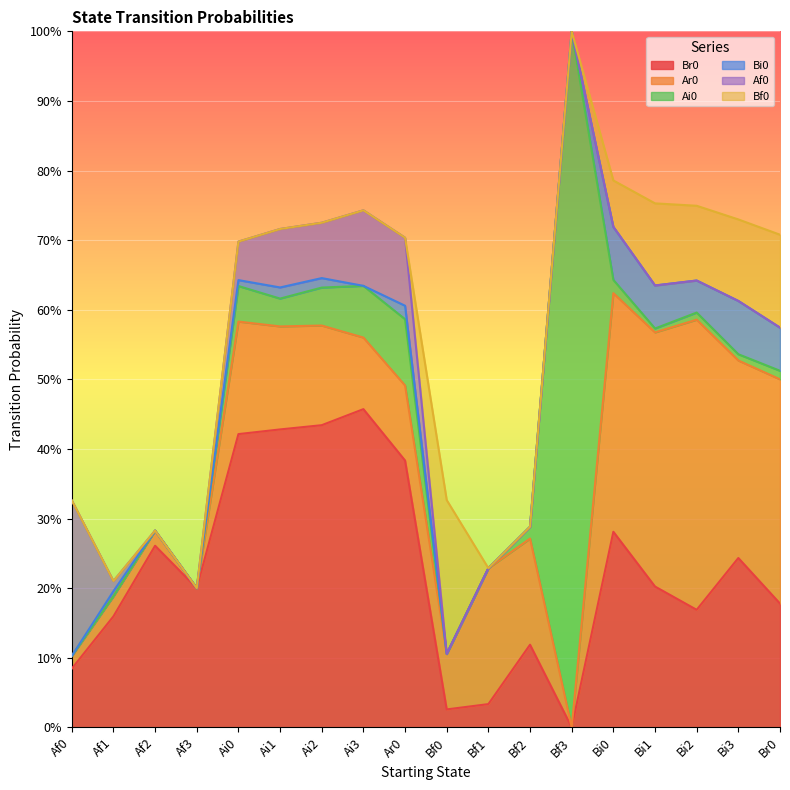

At which category is the sum across all series the highest?

Bf3